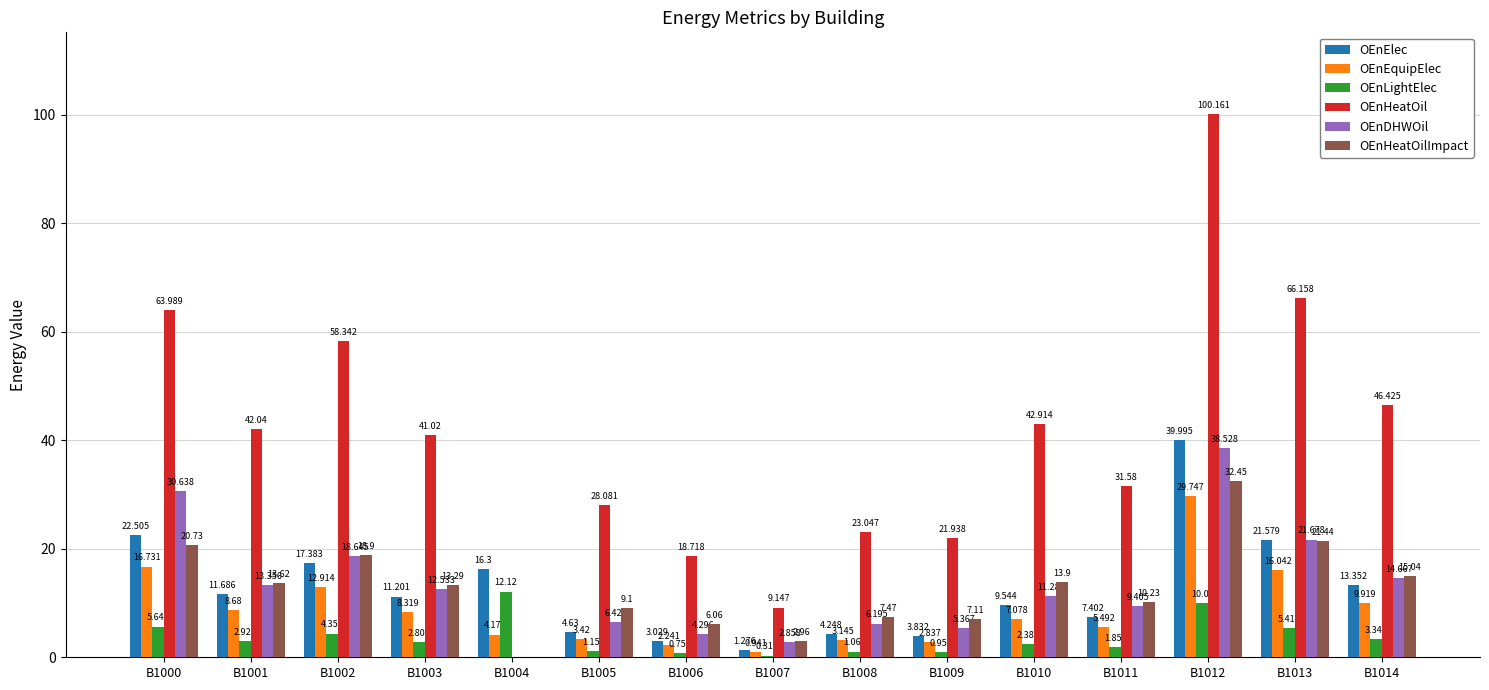

Where is OEnLightElec nearest to the value 6?

B1000